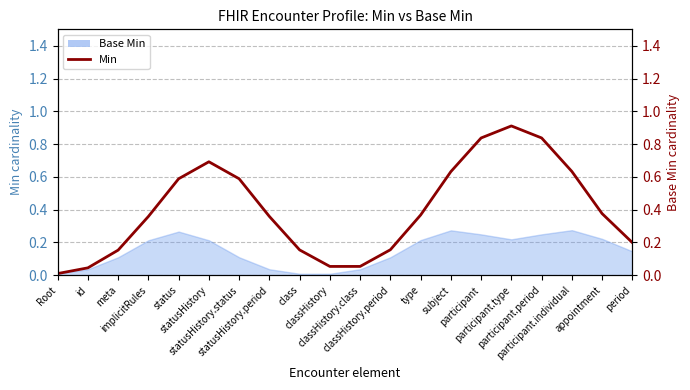

What is the change in value from participant.type to appointment?

-0.5